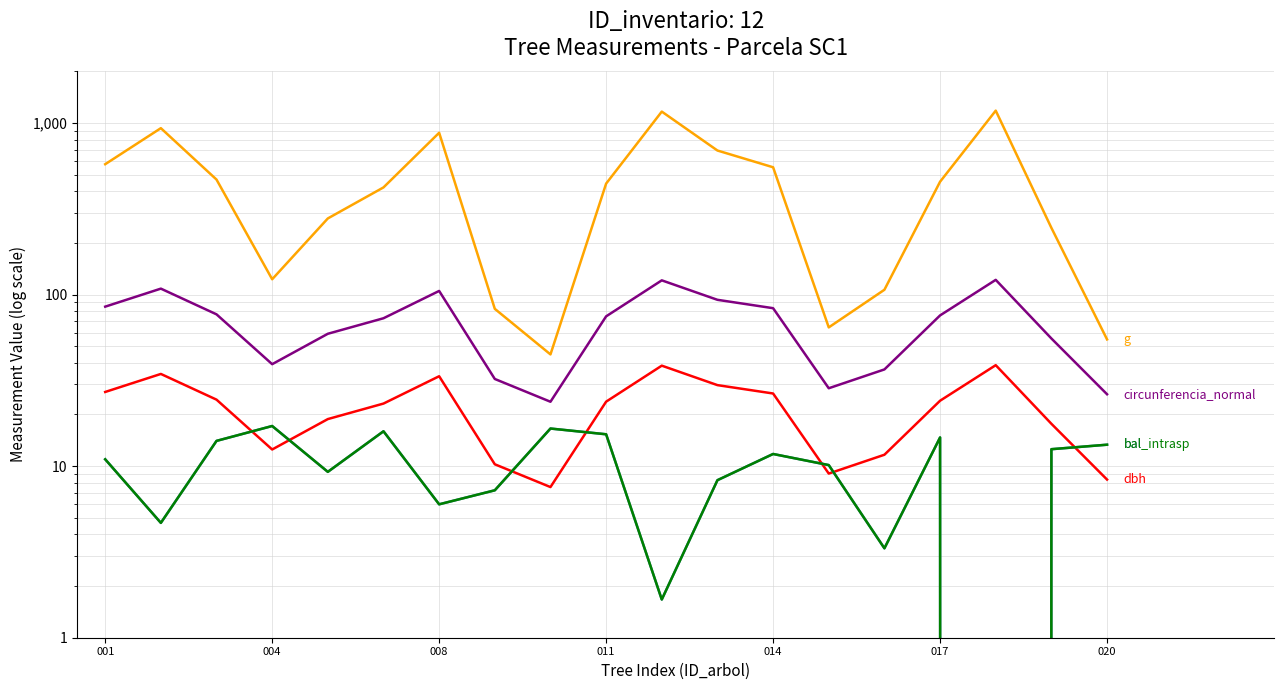

At which label does g reach its peak?

16